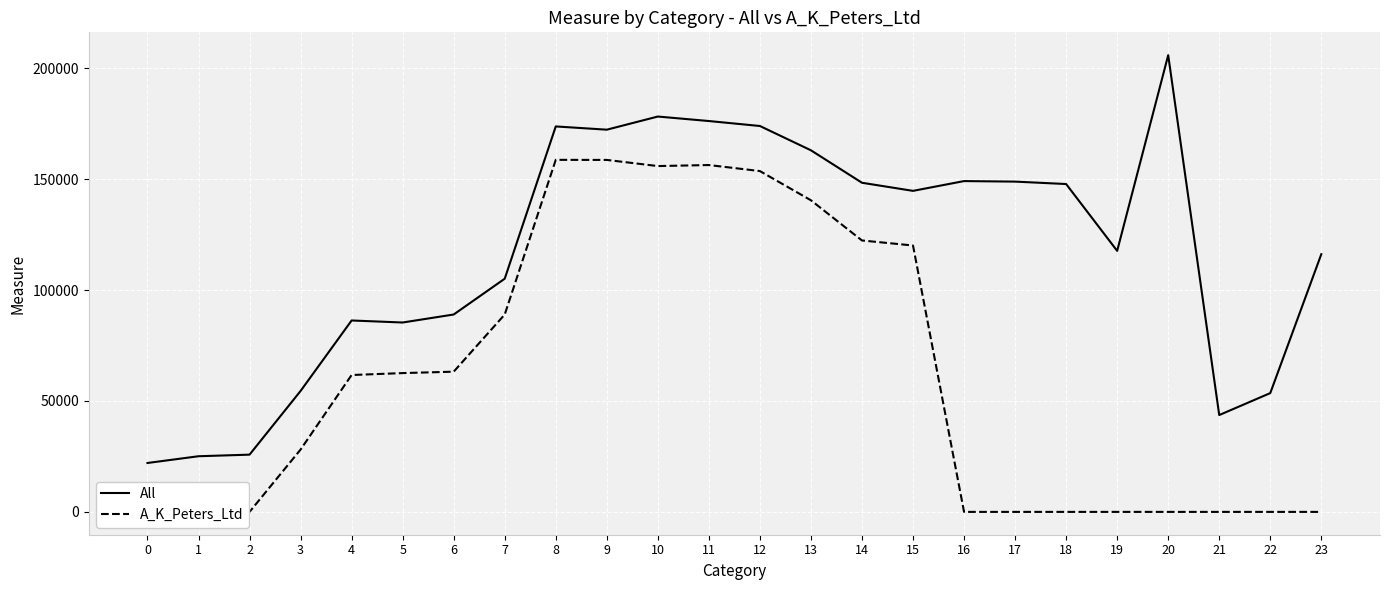

Reading left to right, what are all the values shown in this chart?

All: 22044	25083	25803	54516	86284	85369	88977	105113	173754	172291	178216	176191	173952	162994	148365	144711	149122	148883	147792	117661	205881	43650	53548	116163
A_K_Peters_Ltd: 0	0	0	28098	61697	62566	63203	88969	158692	158659	155889	156352	153632	140461	122351	120081	0	0	0	0	0	0	0	0